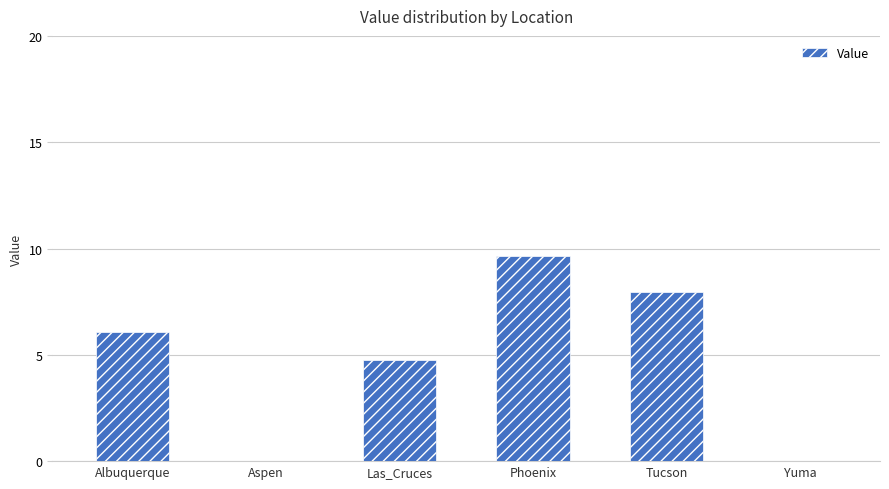

The value at Yuma is 0.0. True or false?

True